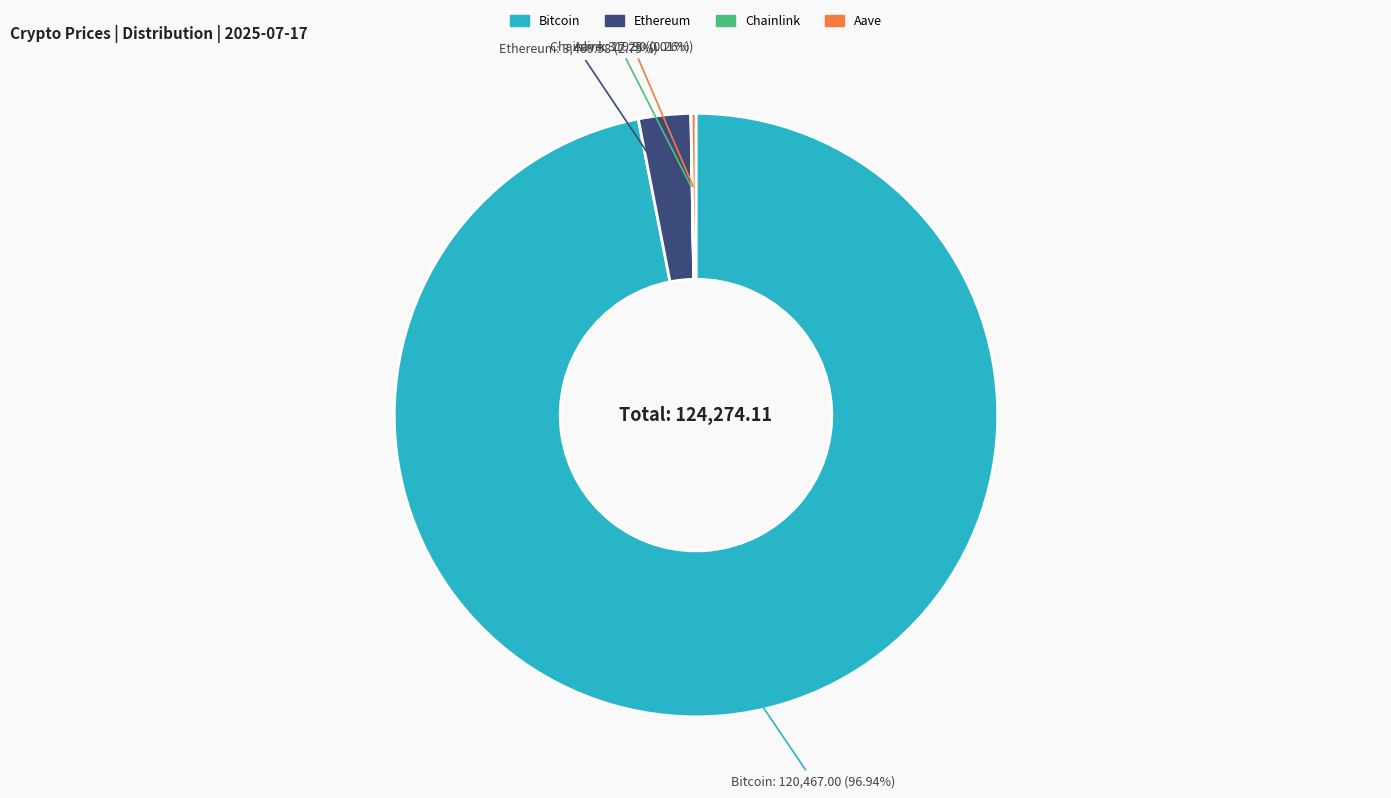

What is the majority slice?

Bitcoin